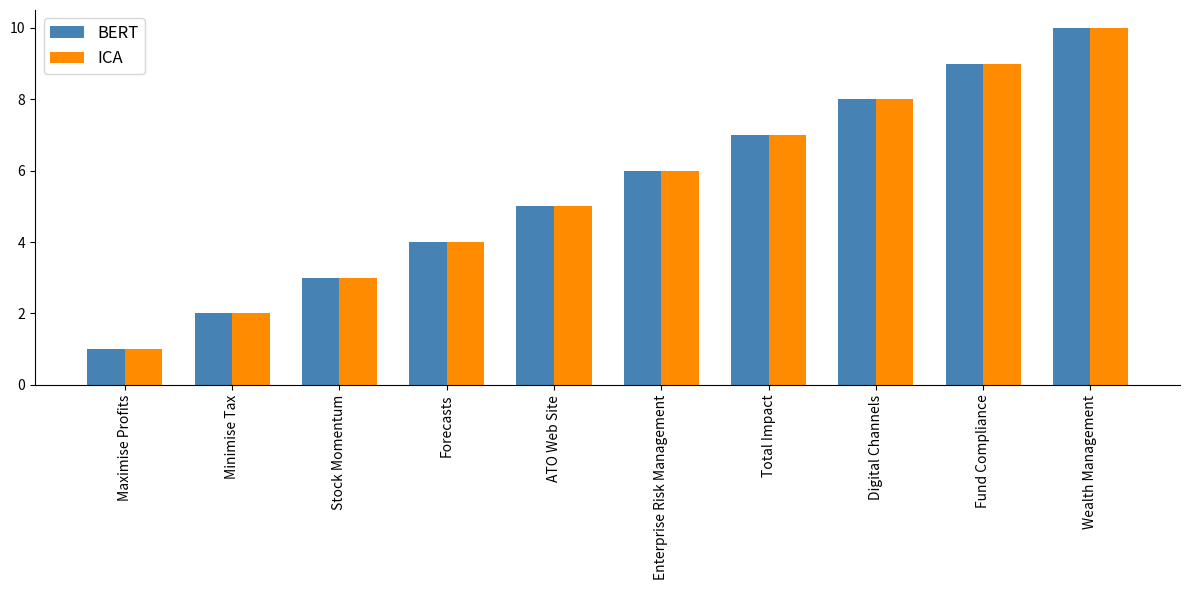

What is the label of the 7th bar from the right?

Forecasts